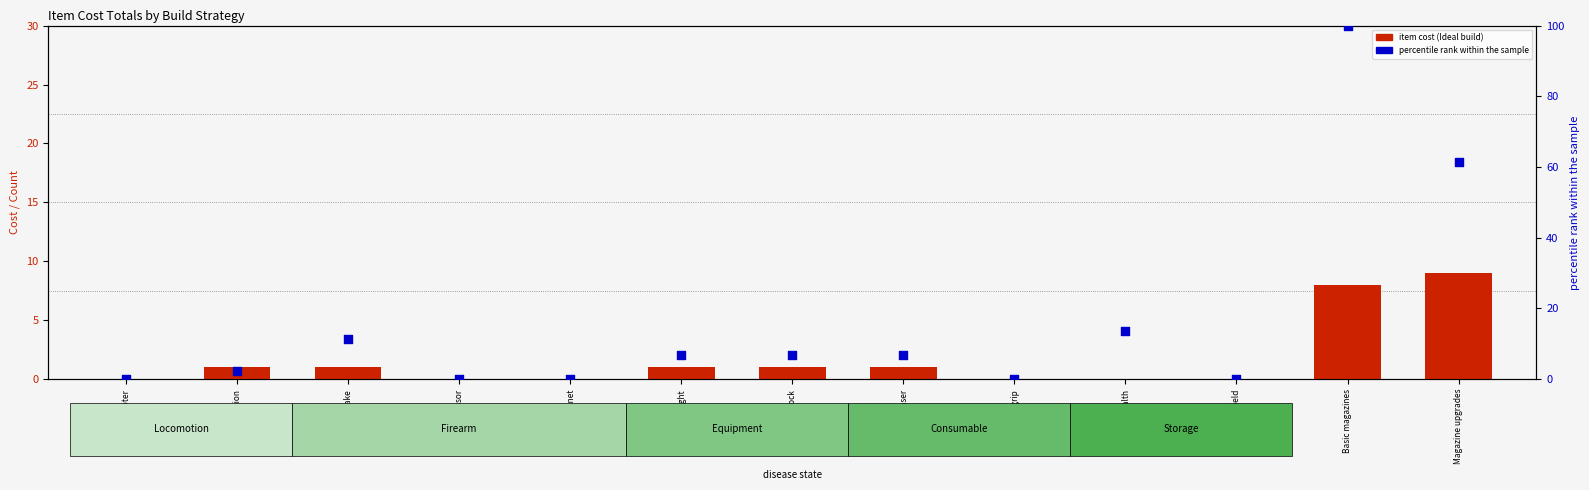

At how many categories does at least one series exceed 34?

2